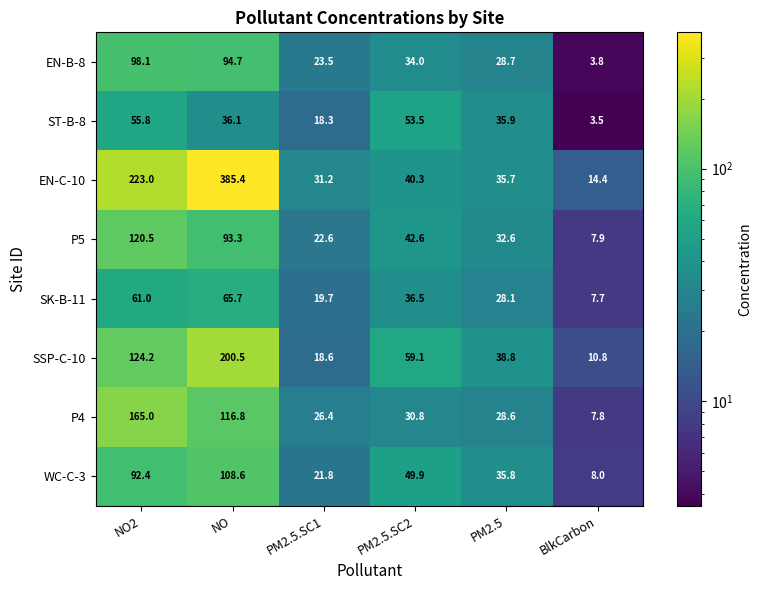

Rank the series by their maximum value, from highest to lowest.

EN-C-10, SSP-C-10, P4, P5, WC-C-3, EN-B-8, SK-B-11, ST-B-8